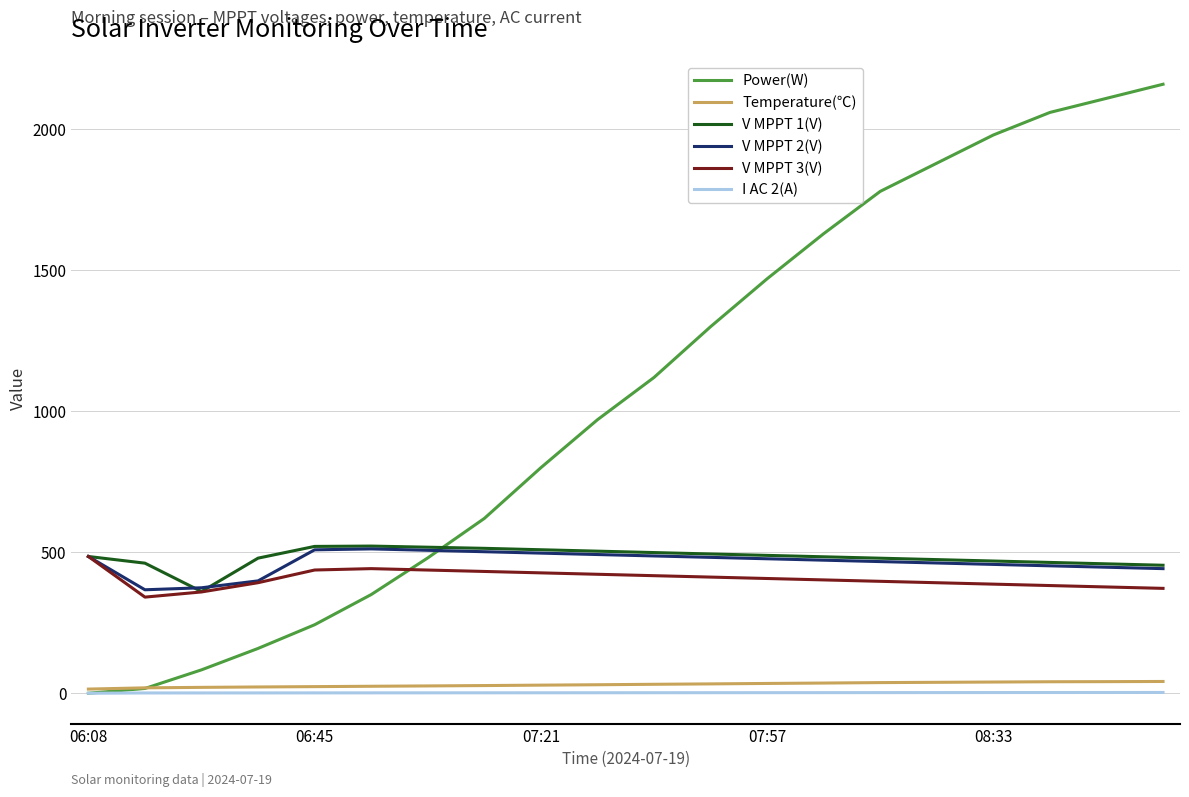

What is the minimum value for V MPPT 3(V)?

341.0